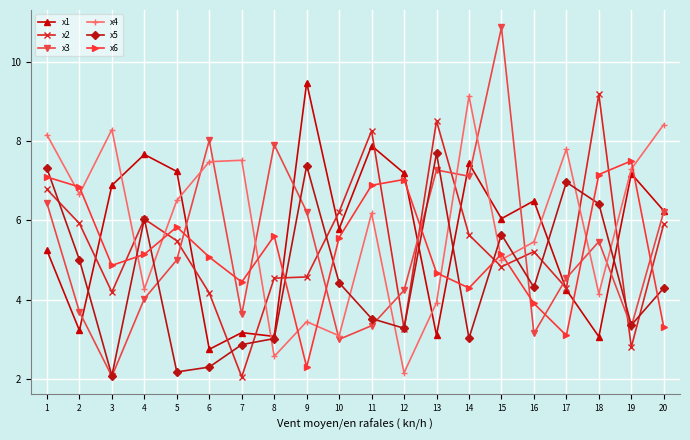

What is the difference between the maximum and second lowest values in the x1 series?

6.4